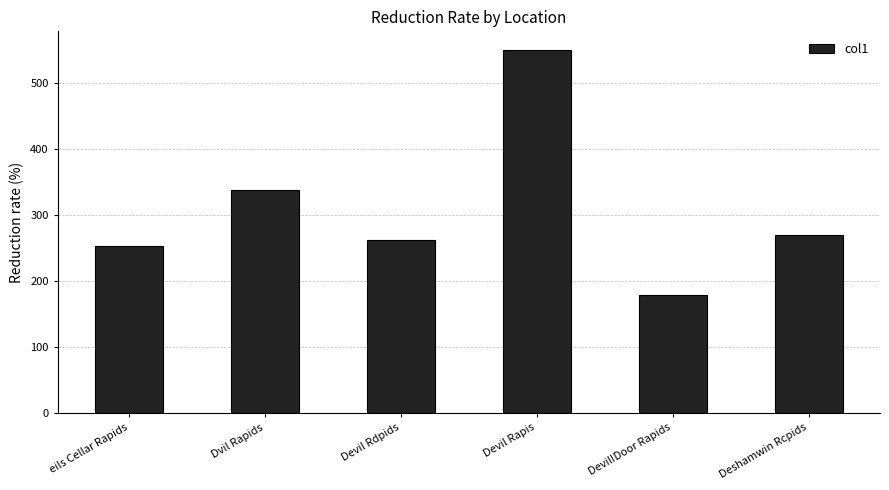

What is the sum of the values at Dvil Rapids and Devil Rdpids?

598.7